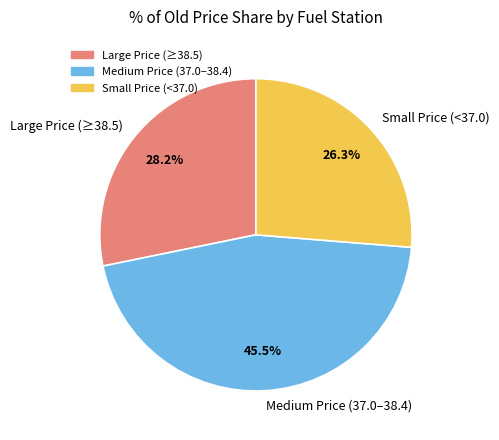

Do Small Price (<37.0) and Large Price (≥38.5) together represent more than half of the pie?

Yes